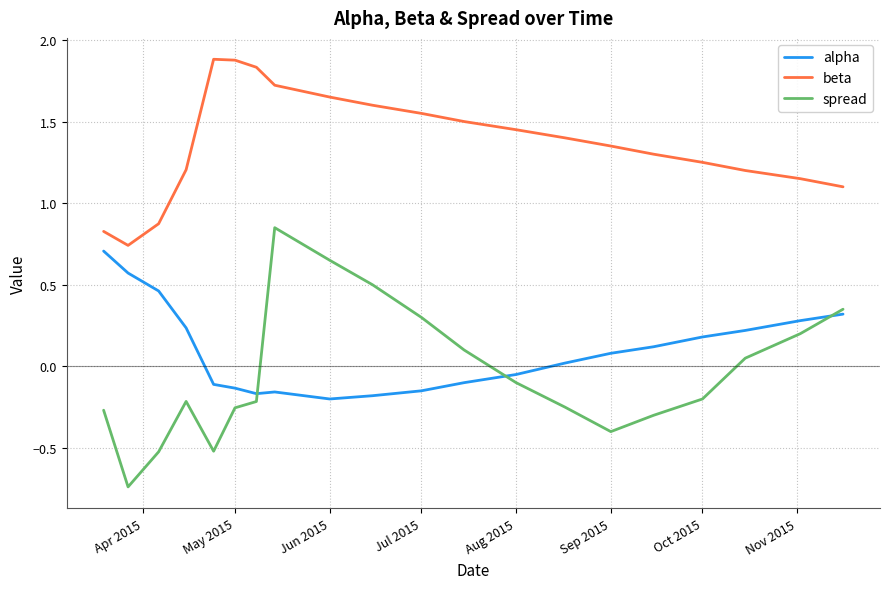

Which series has the largest total across all categories?

beta